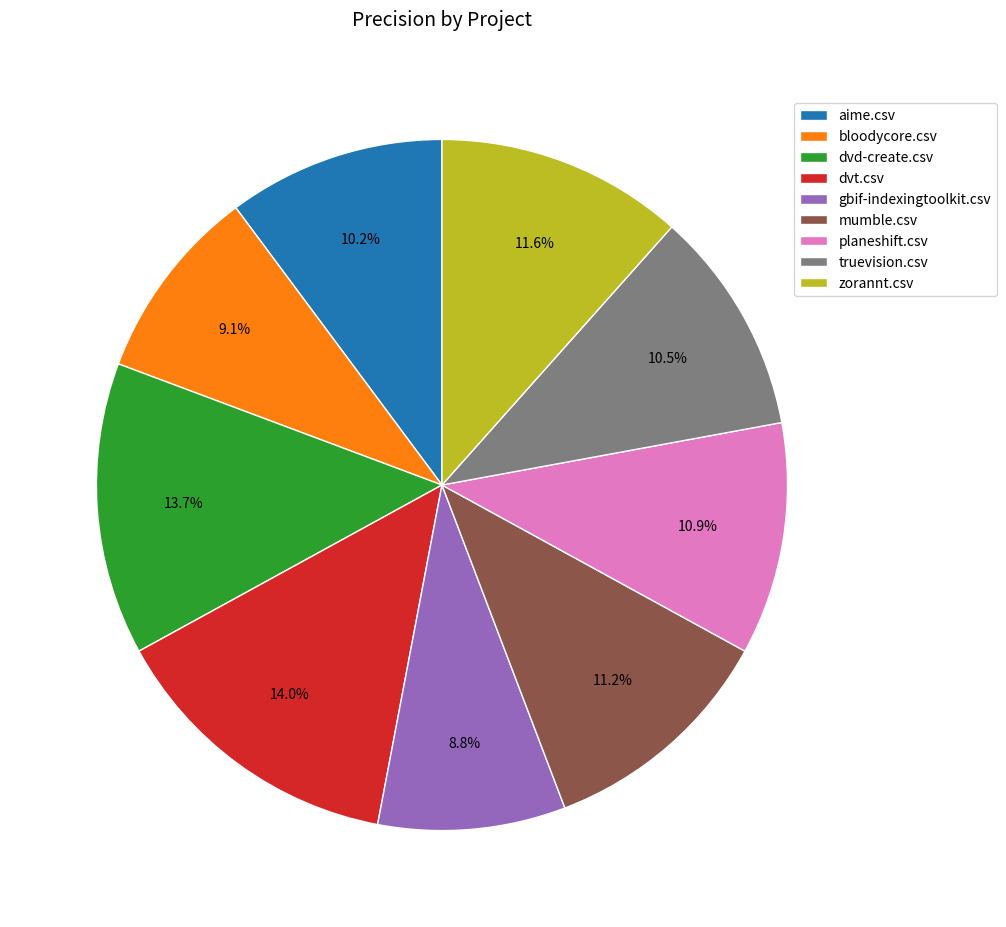

To the nearest percent, what portion does zorannt.csv represent?

12%